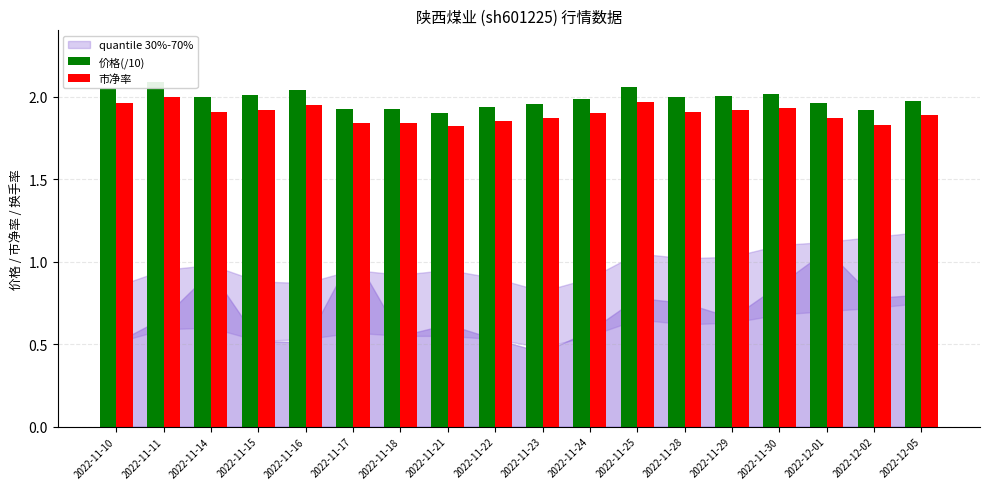

Are the bars horizontal?

No